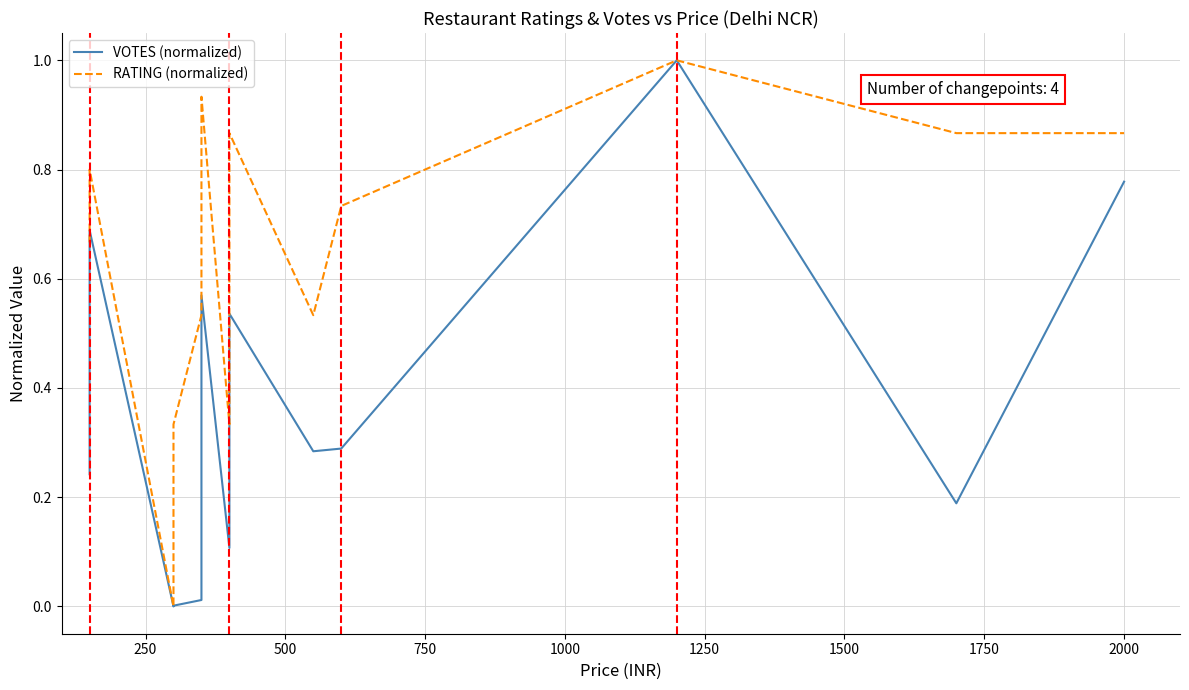

Count the number of data series in this chart.

2